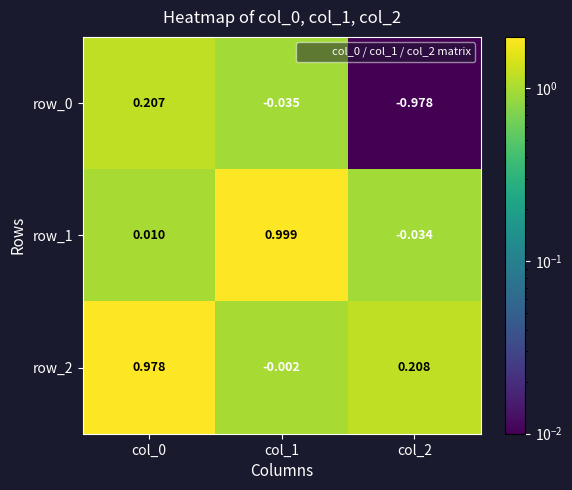

Is the value of row_1 at col_2 greater than the value of row_2 at col_2?

No